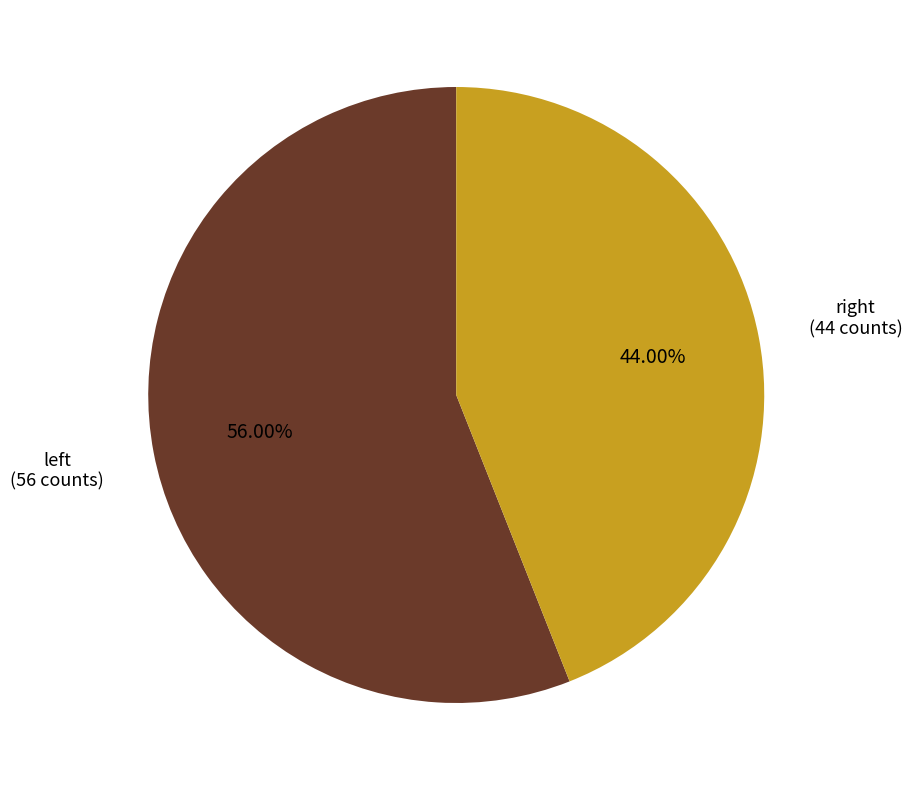

Rank the categories by value from highest to lowest.

left, right